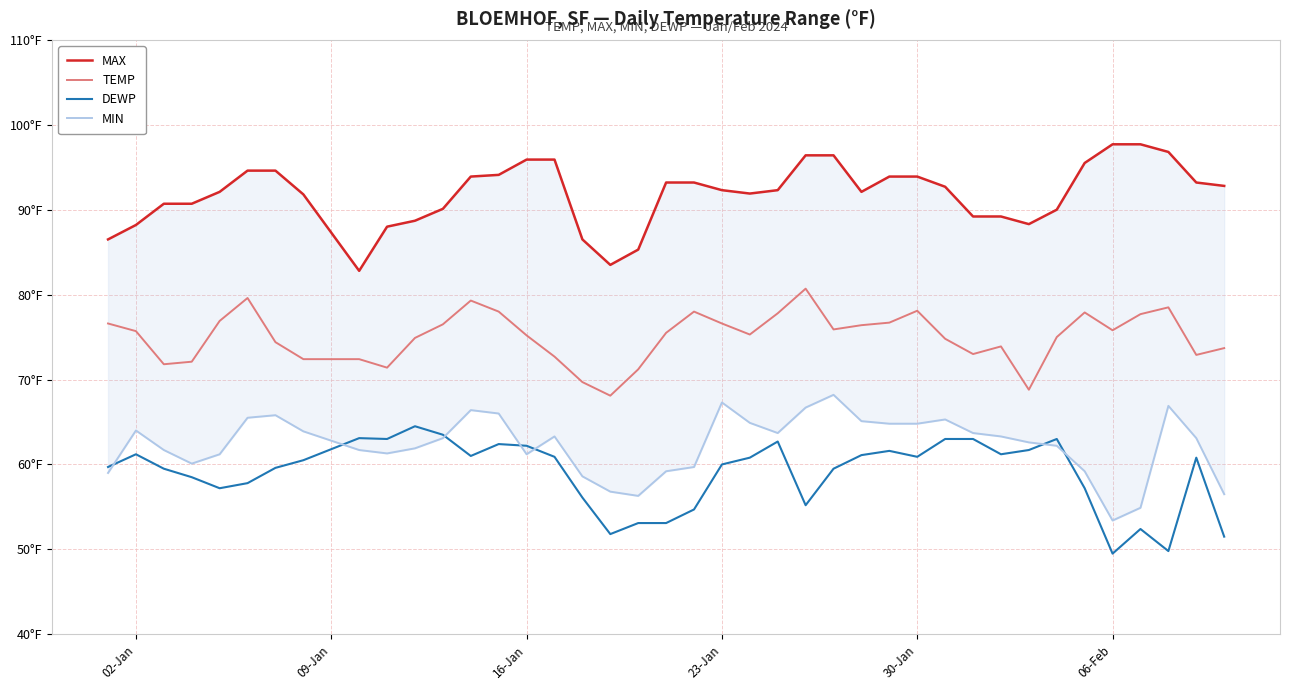

True or false: TEMP and MIN intersect in this chart.

False